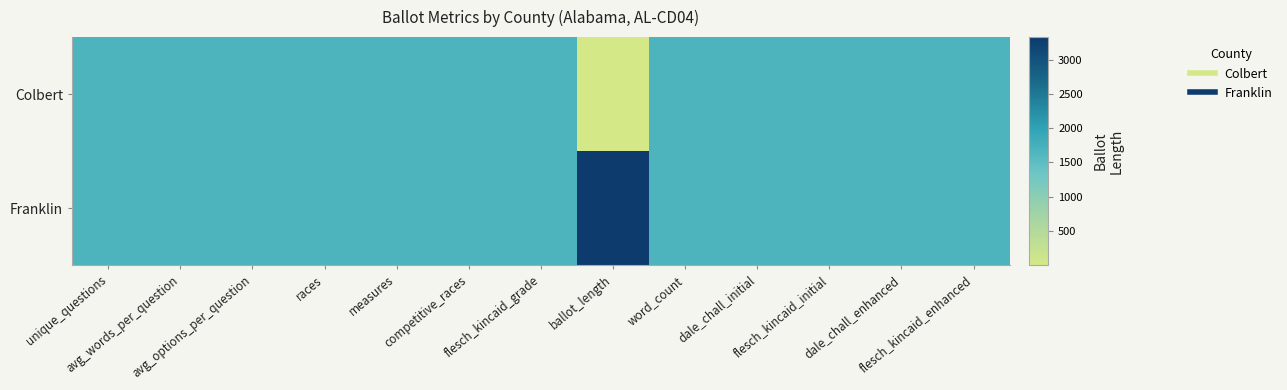

What is the greatest value displayed?

1.0